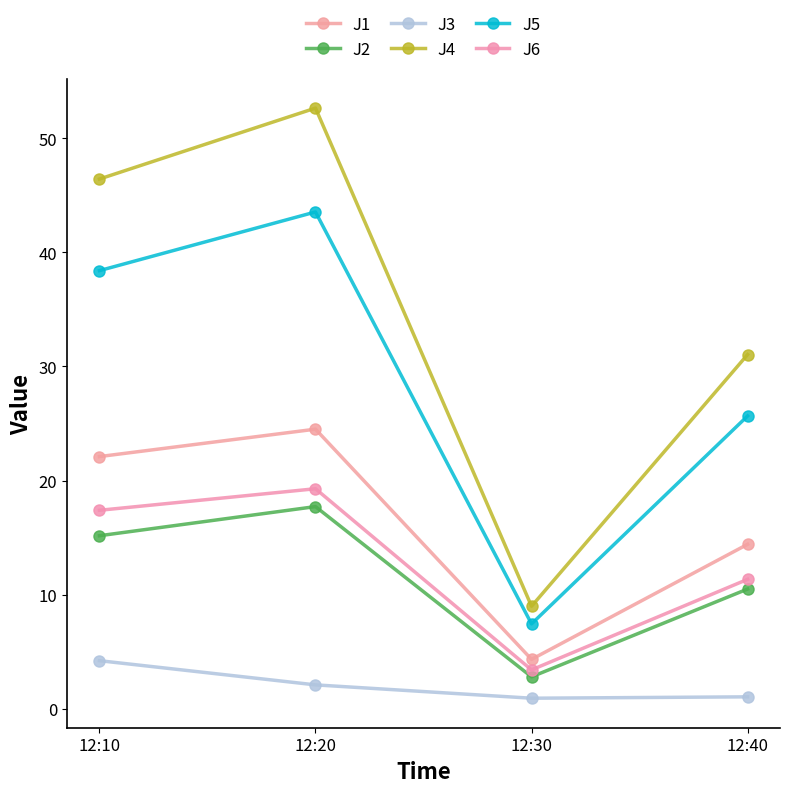

Rank the categories by J4 value from lowest to highest.

12:30, 12:40, 12:10, 12:20